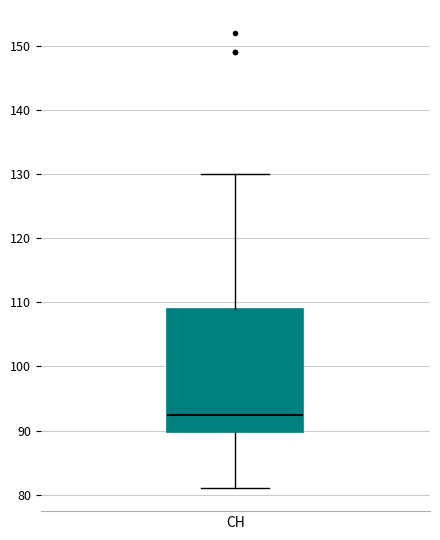

Read this box plot against the y-axis: the position of the median line, the range covered by the box, and the ends of both whiskers. The values are not printed on the chart, so give them approximately, as read against the axis.

median 93, box 90 to 109, whiskers 81 to 130